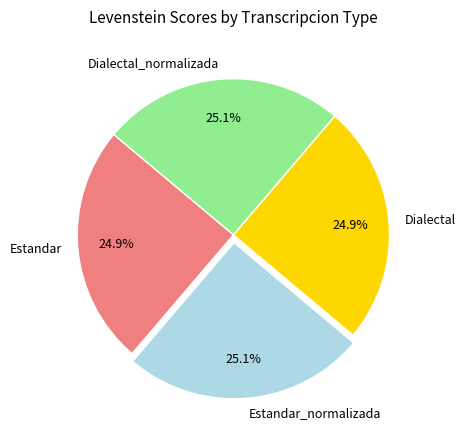

What percentage is the Estandar_normalizada slice, to the nearest percent?

25%